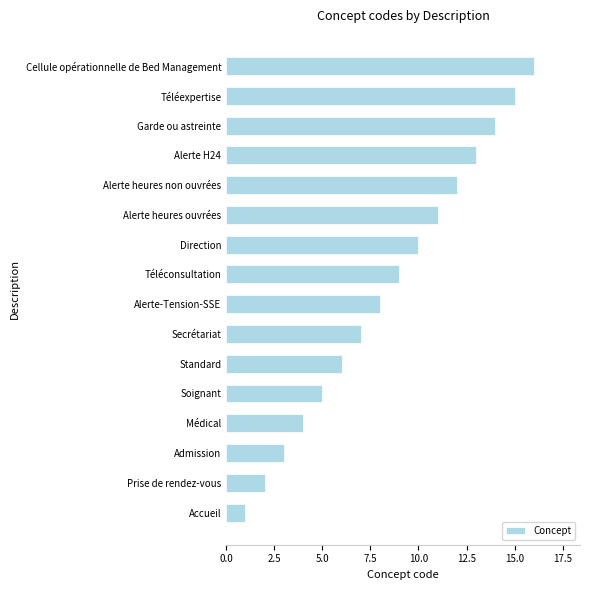

Which label corresponds to the largest value in the chart?

Cellule opérationnelle de Bed Management